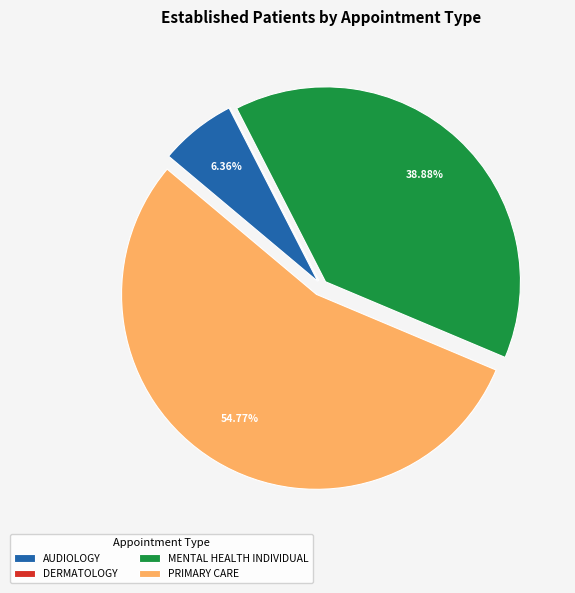

Approximately how many times larger is the value at PRIMARY CARE compared to MENTAL HEALTH INDIVIDUAL?

1.4